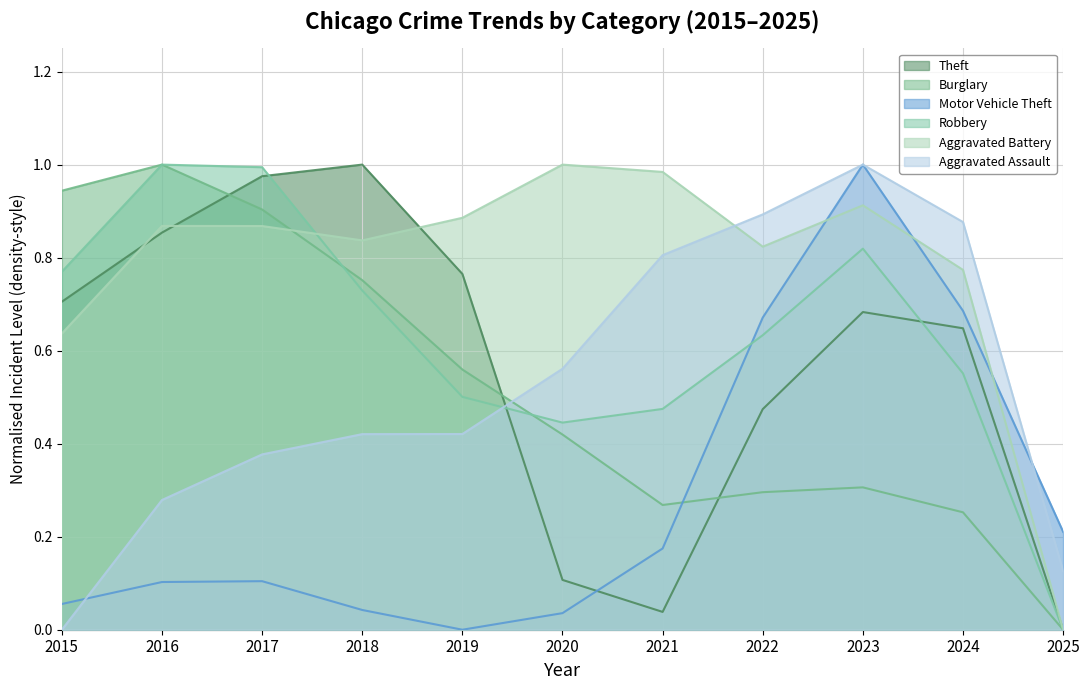

Where is Theft nearest to the value 0?

2025